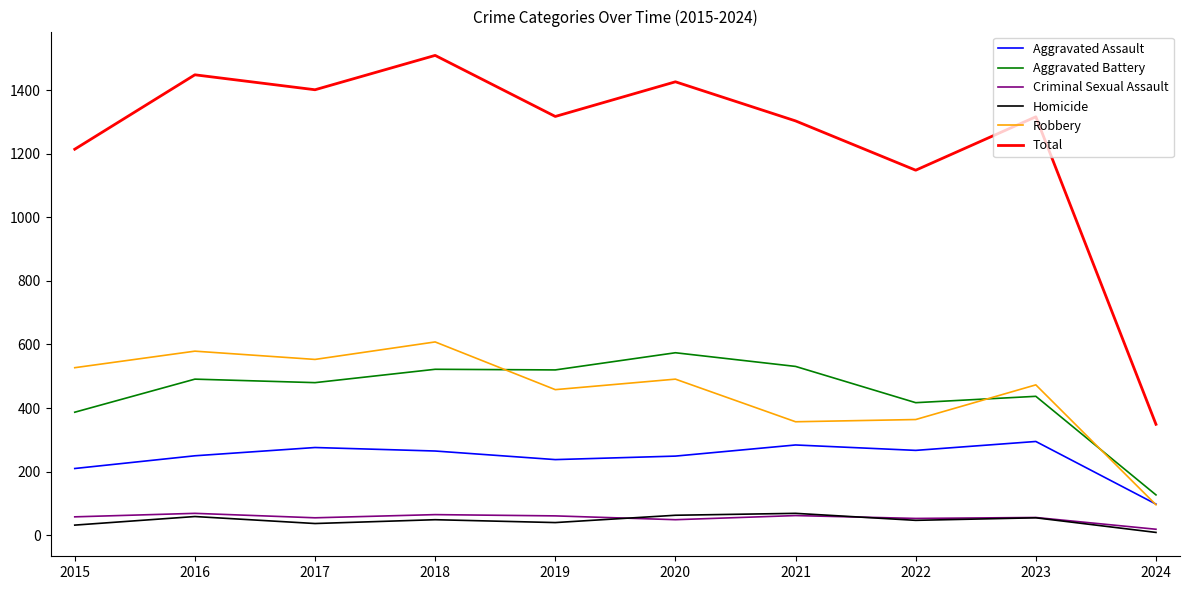

Is the value of Total at 2022 greater than the value of Criminal Sexual Assault at 2016?

Yes